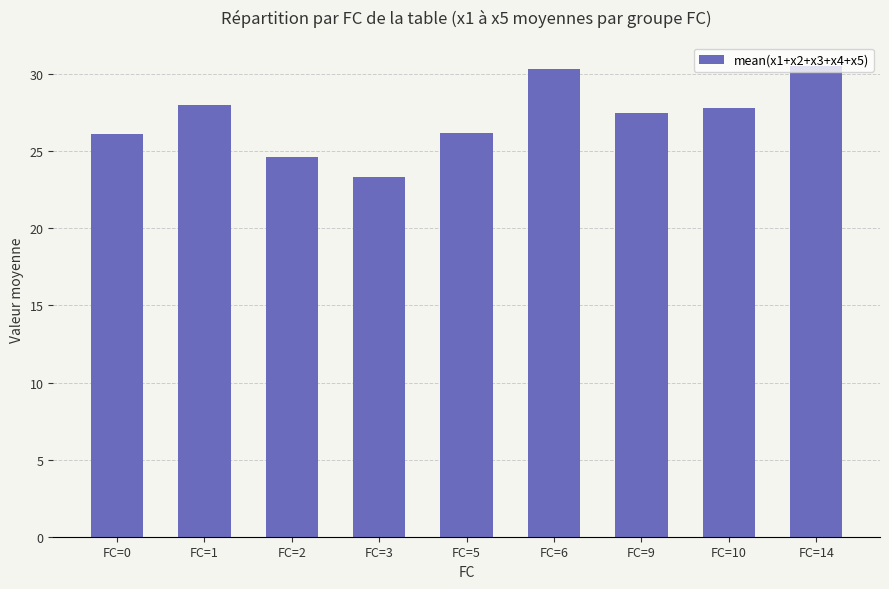

What is the smallest value displayed?

23.3